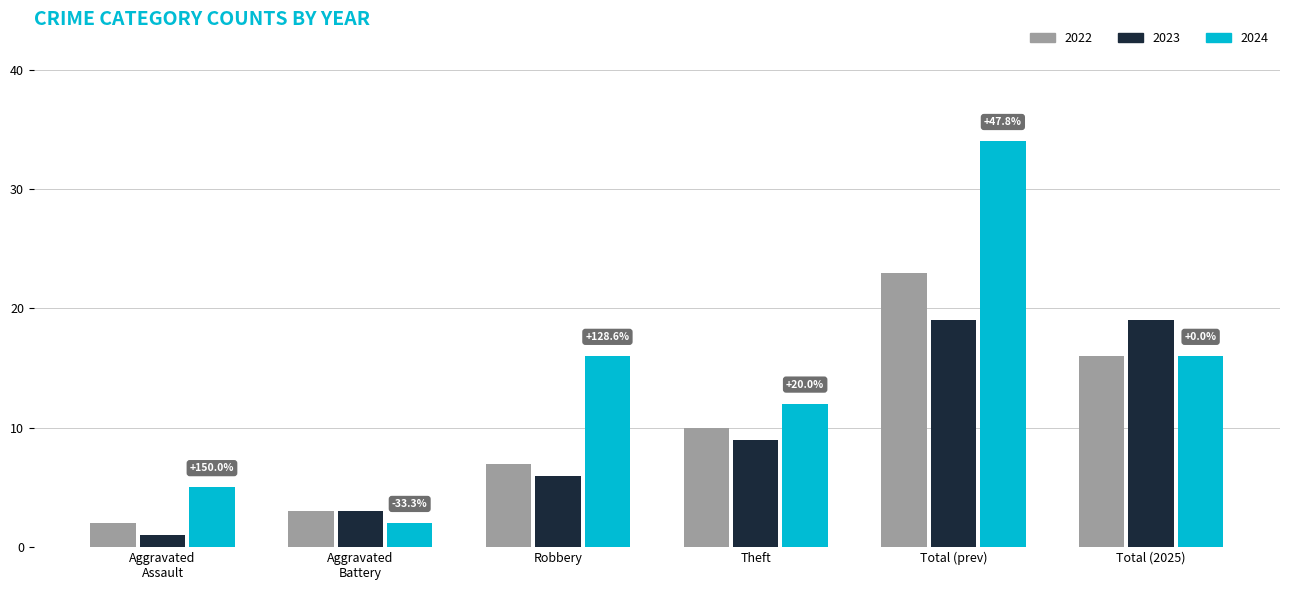

At which label does 2022 reach its minimum?

Aggravated
Assault